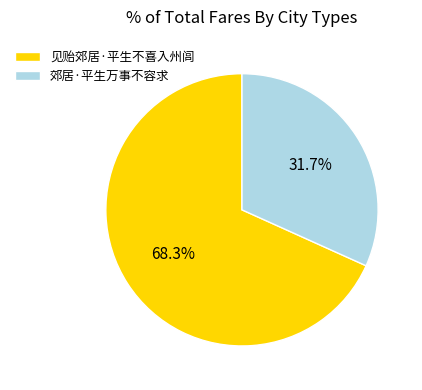

Which category has the biggest portion of the pie?

见贻郊居·平生不喜入州闾